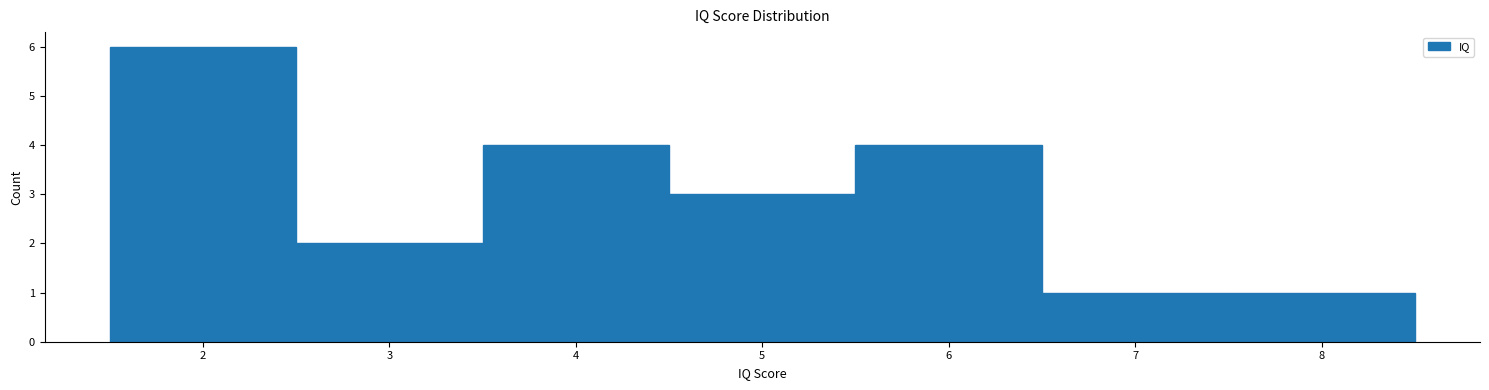

Reading left to right, transcribe this chart: for each bar, give the range it covers on the x-axis and its height. The values are not printed on the chart, so give them approximately, as read against the axis.

1.5 to 2.5: 6
2.5 to 3.5: 2
3.5 to 4.5: 4
4.5 to 5.5: 3
5.5 to 6.5: 4
6.5 to 7.5: 1
7.5 to 8.5: 1